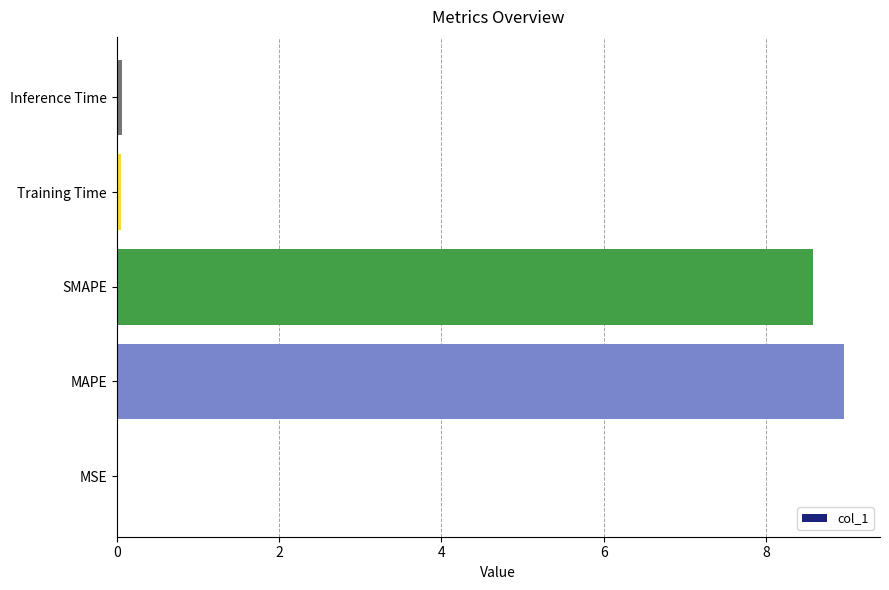

The chart shows a value of 0.0 at MSE. True or false?

True